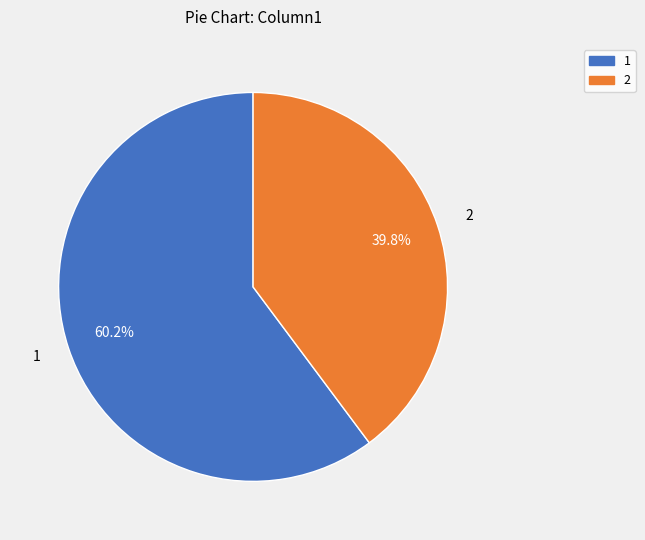

Does 2 account for over 50% of the chart?

No